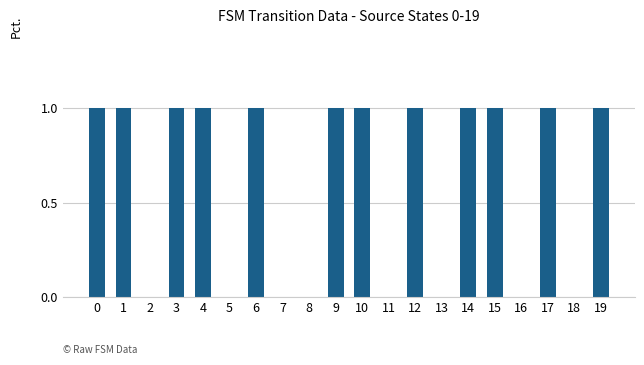

Is it true that the value at 5 is 0?

True